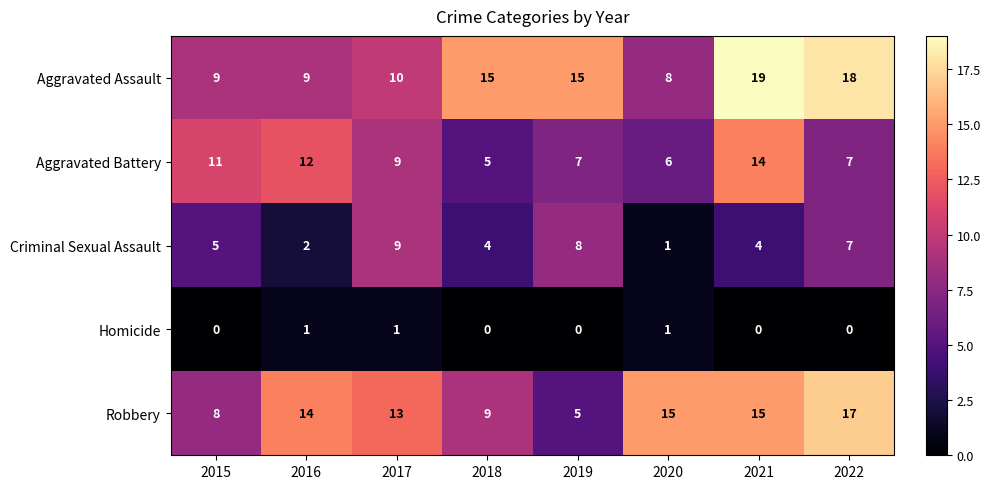

At how many categories does at least one series exceed 3?

8